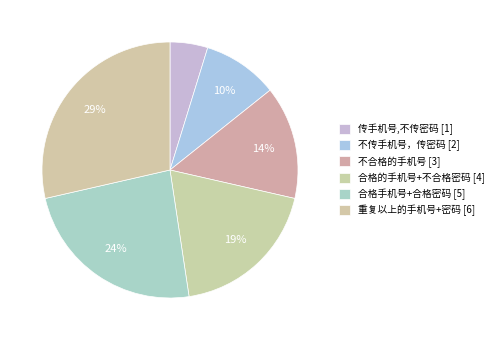

Is it true that 合格手机号+合格密码 is 24% of the pie?

True